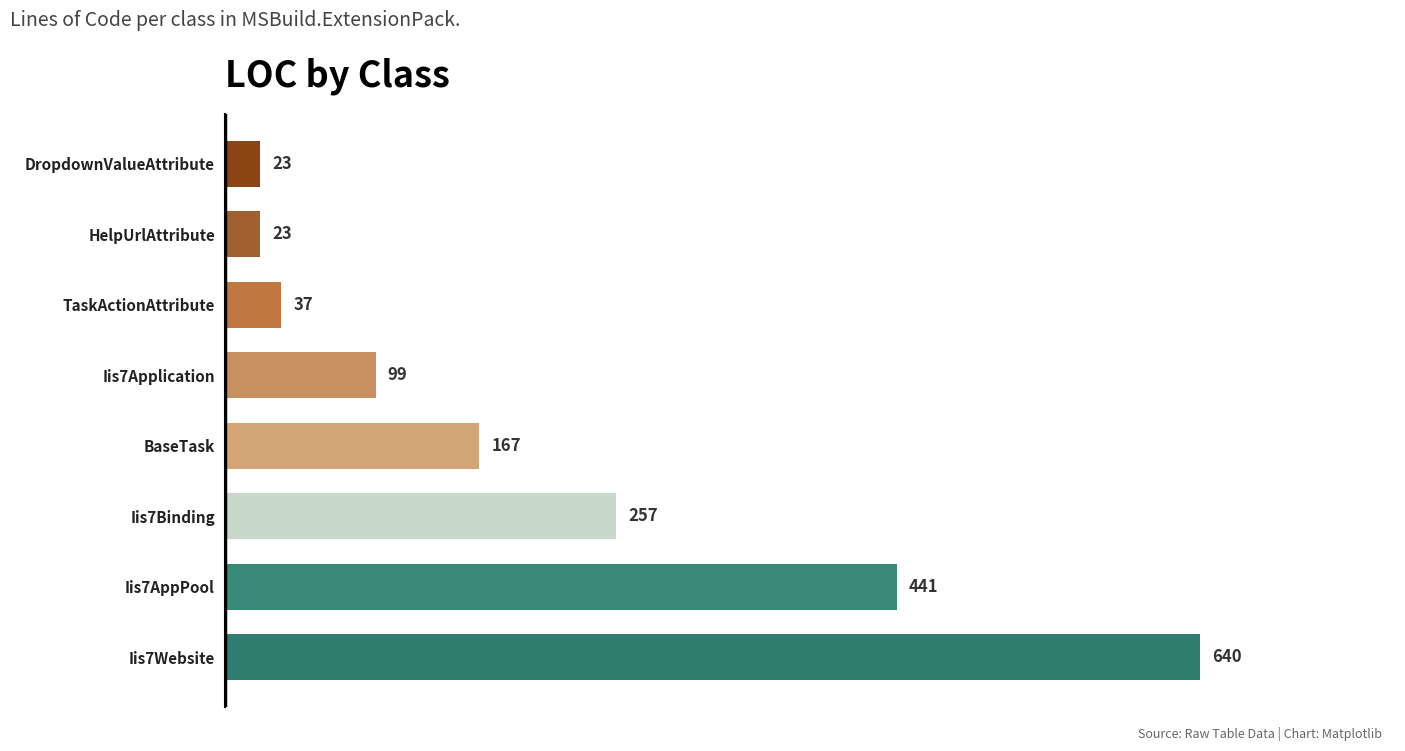

What is the greatest value displayed?

640